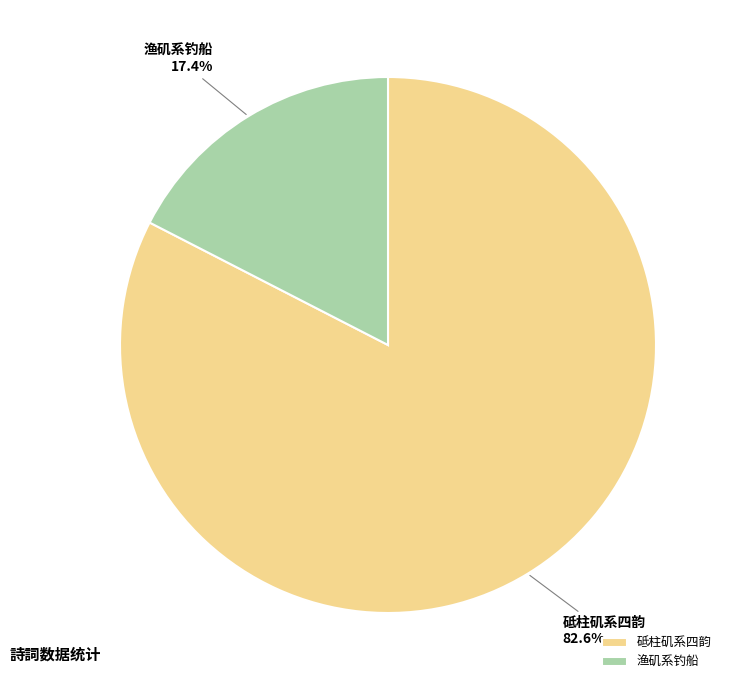

Count the number of slices in the pie.

2